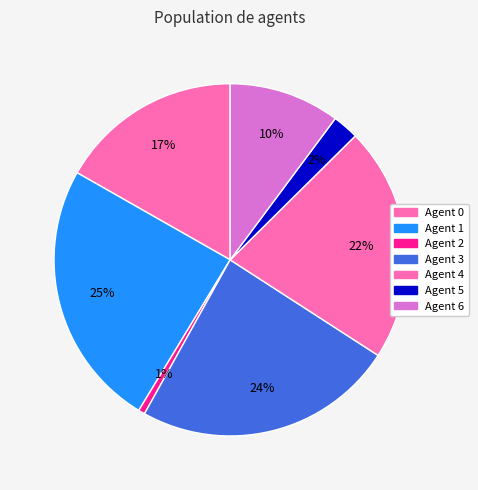

Count the number of slices in the pie.

7